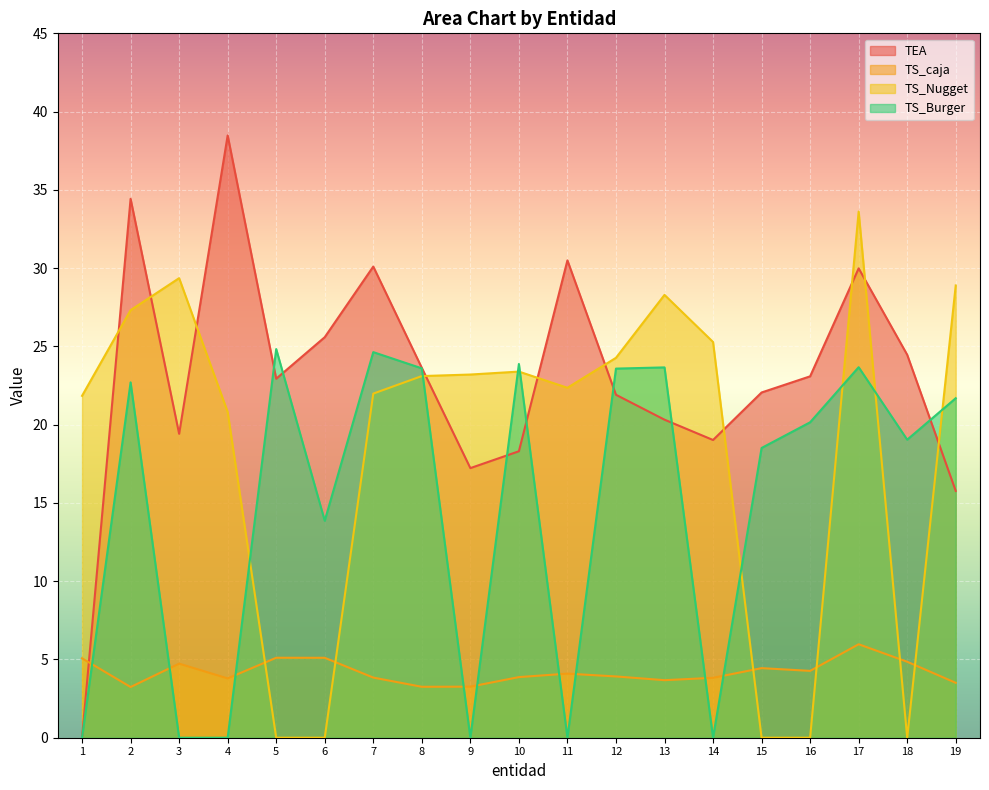

What are all the series names shown in the legend?

TEA, TS_caja, TS_Nugget, TS_Burger